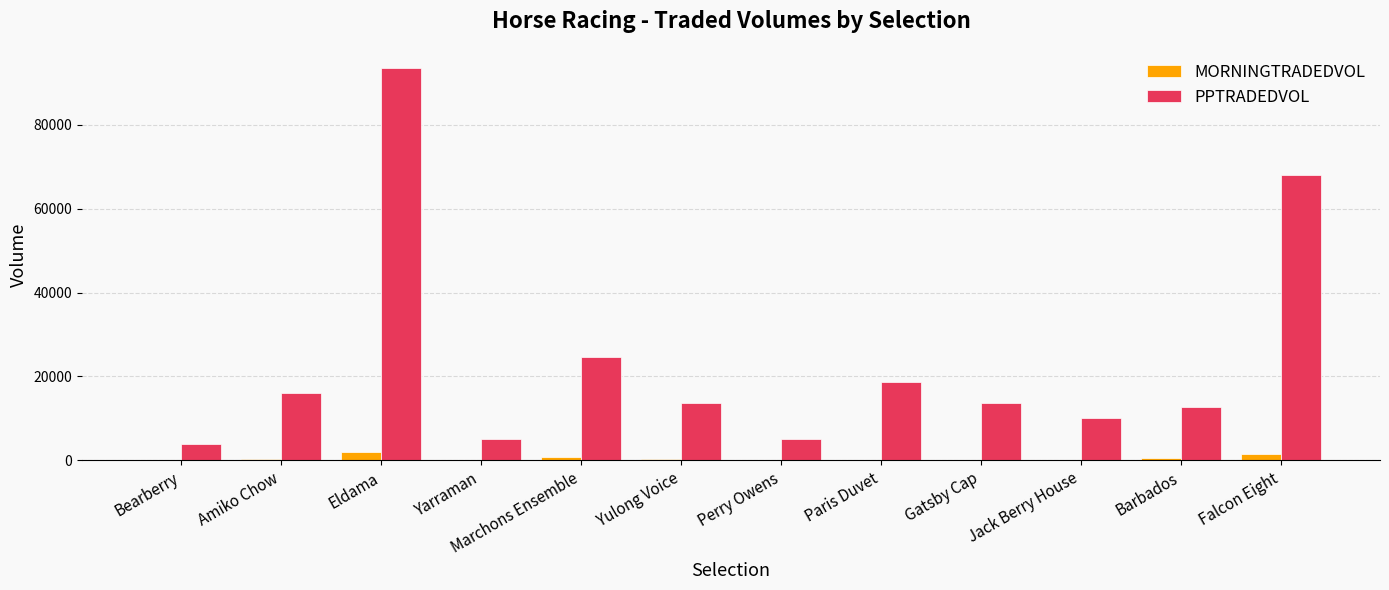

What is the sum of all MORNINGTRADEDVOL values?

6061.0